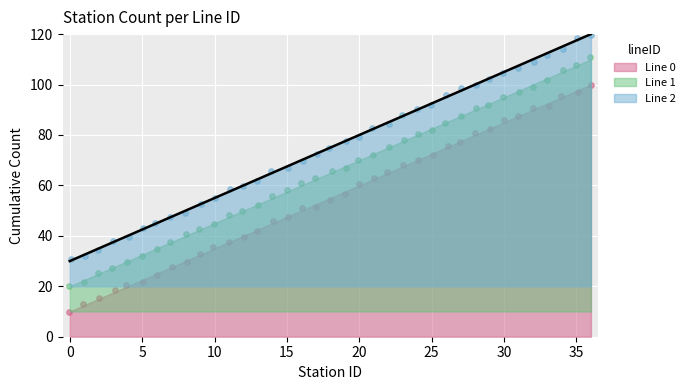

Which series has the largest Y range (max minus min)?

Line 0